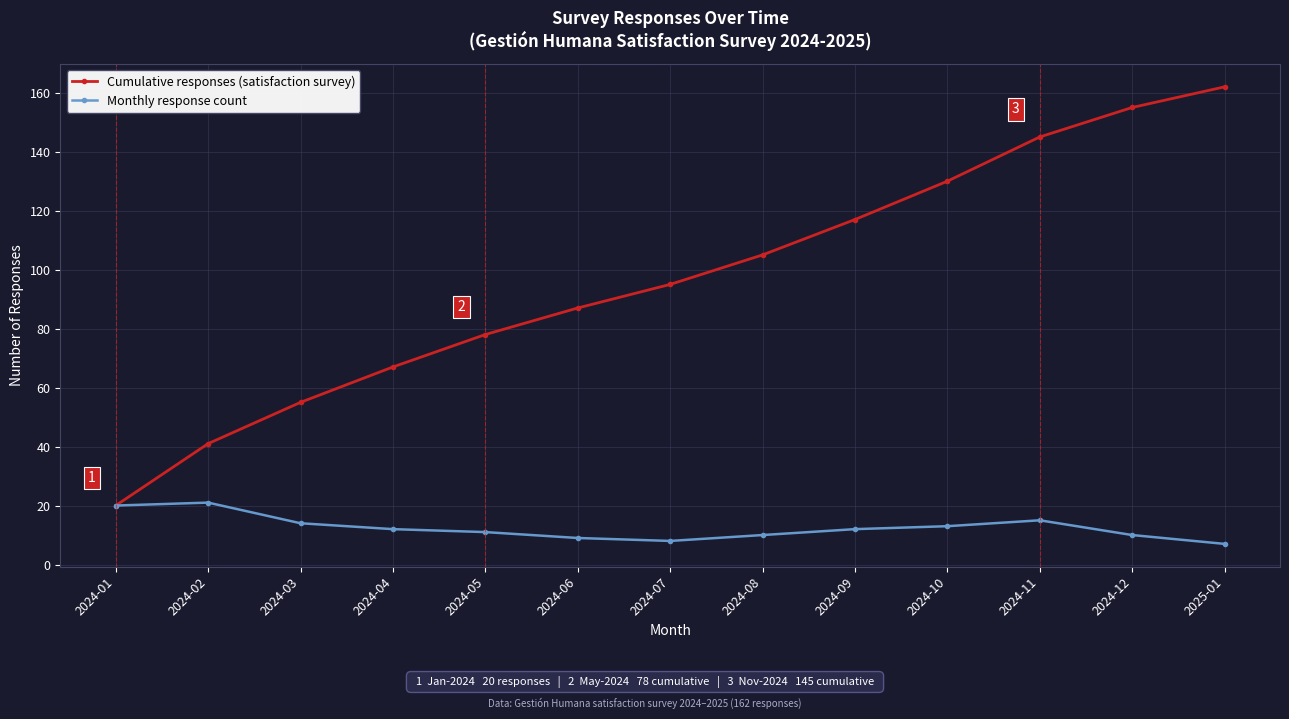

At 2024-09, list the series in order from largest to smallest.

Cumulative responses (satisfaction survey), Monthly response count